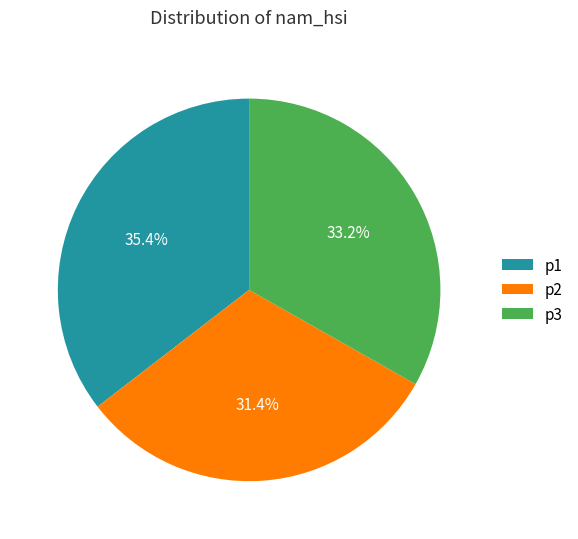

To the nearest percent, what is the average slice percentage?

33%